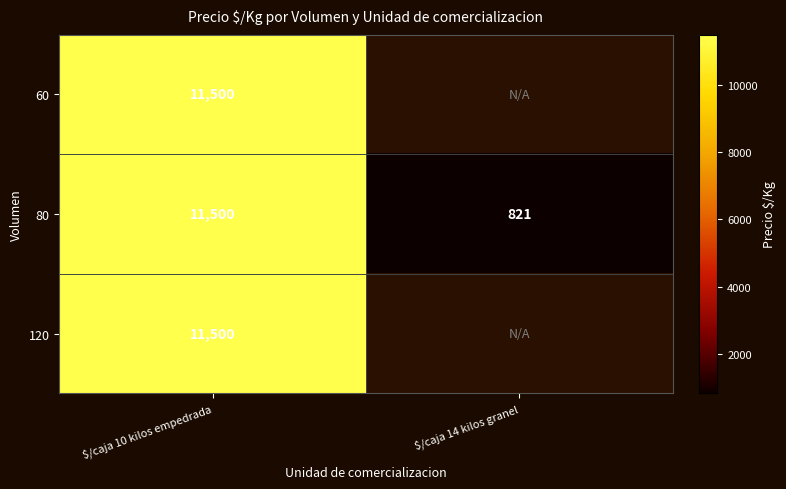

The 80 series shows 11500 at $/caja 10 kilos empedrada. True or false?

True